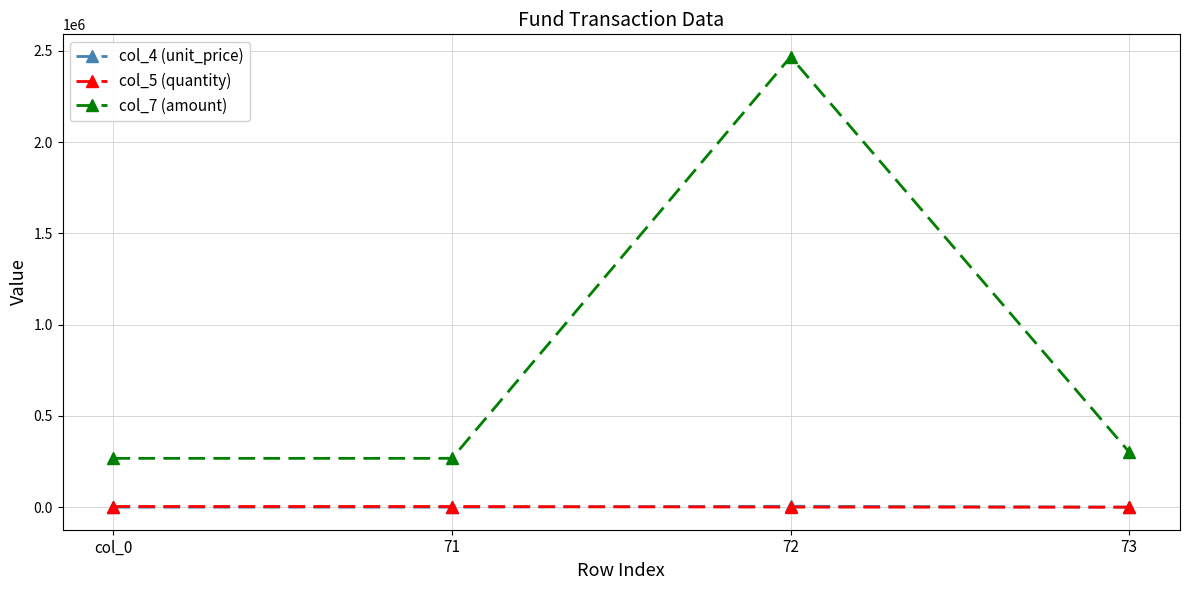

After their last crossing, which series has the higher values: col_5 (quantity) or col_4 (unit_price)?

col_4 (unit_price)